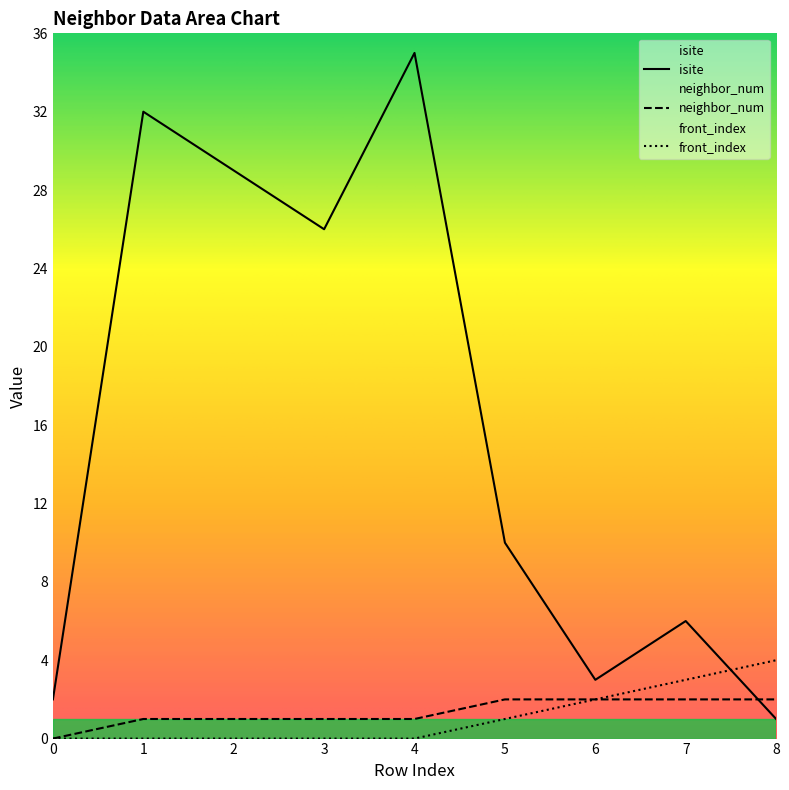

Count the number of categories in the chart.

9